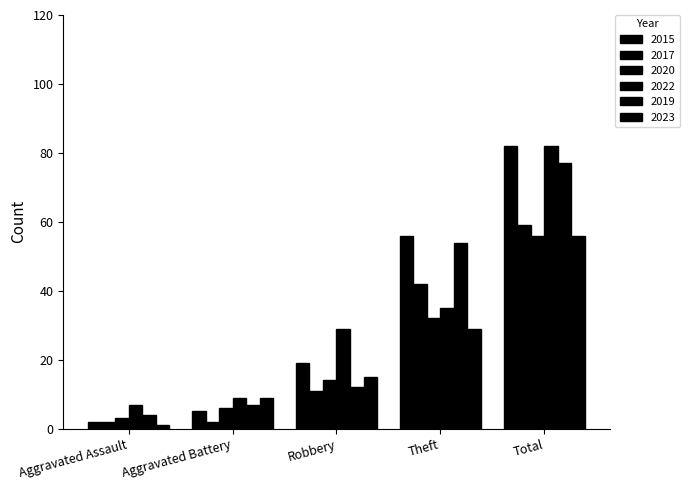

Are the bars grouped side by side (vs. stacked)?

Yes